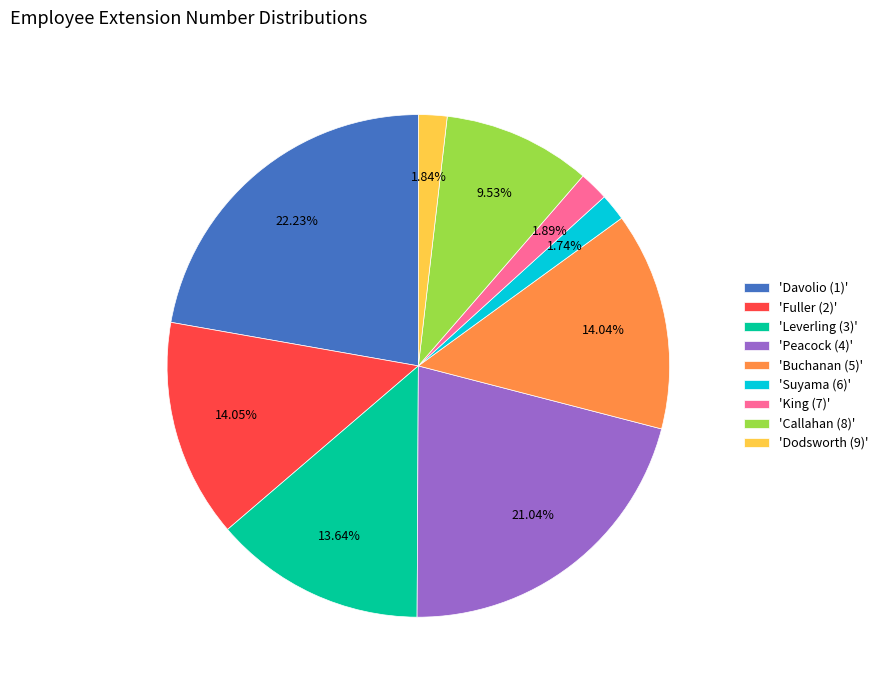

Does any single category account for the majority?

No